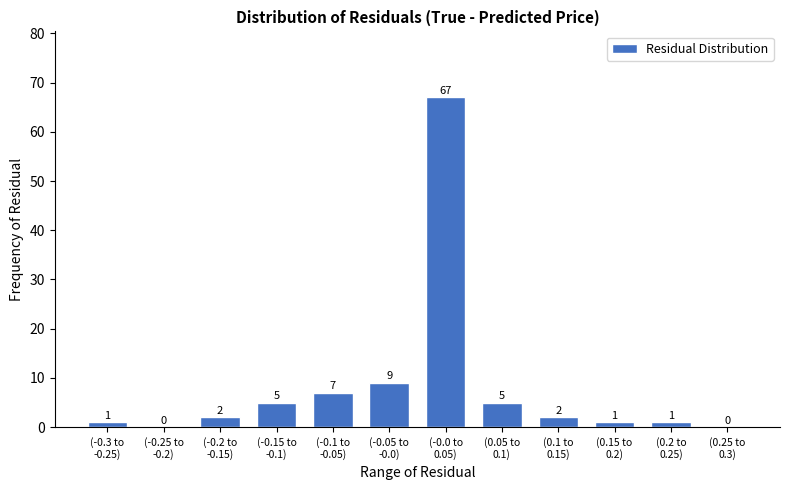

What is the maximum value shown in the chart?

67